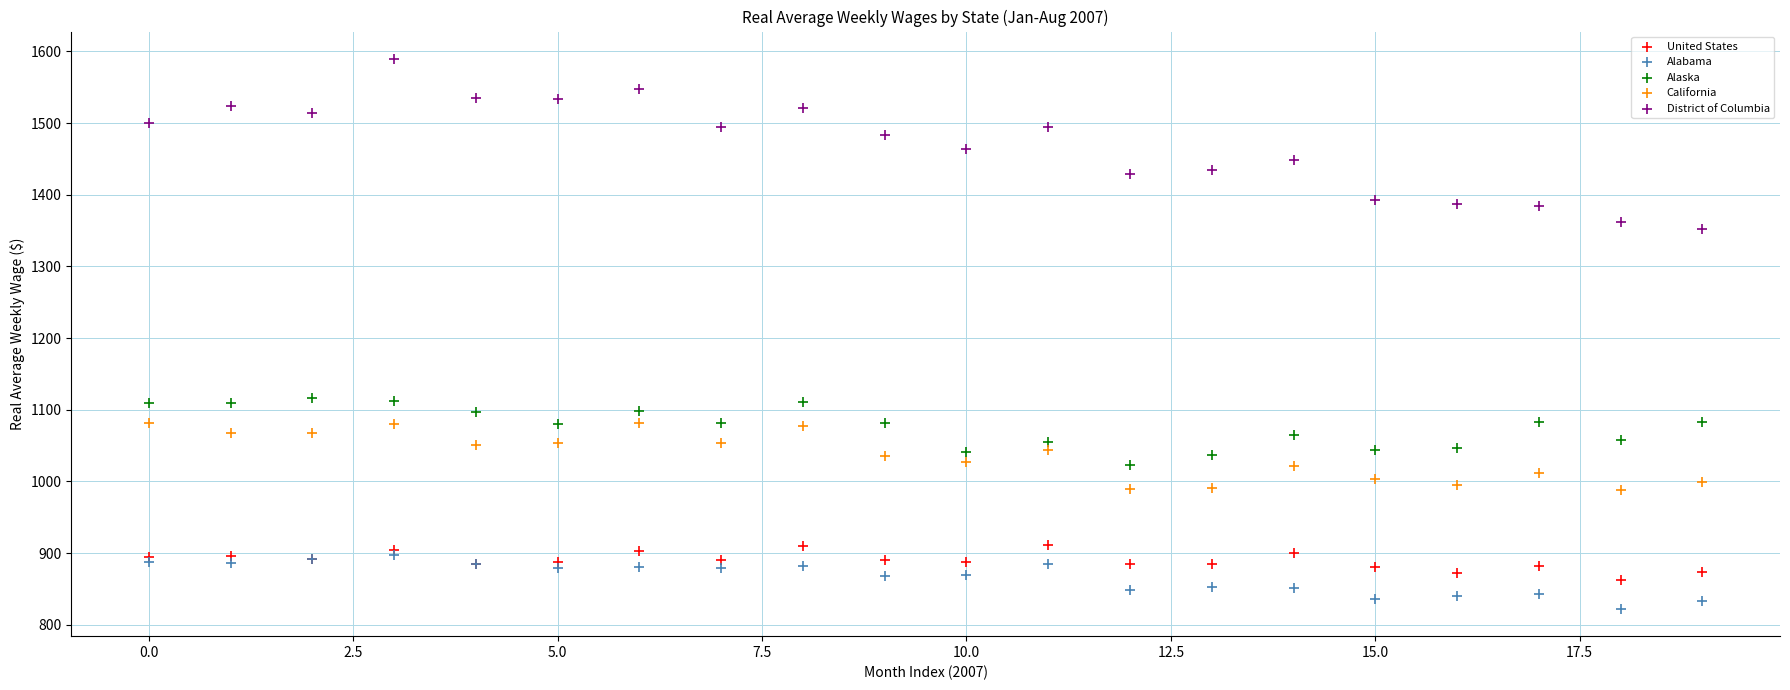

Which series has the largest Y range (max minus min)?

District of Columbia